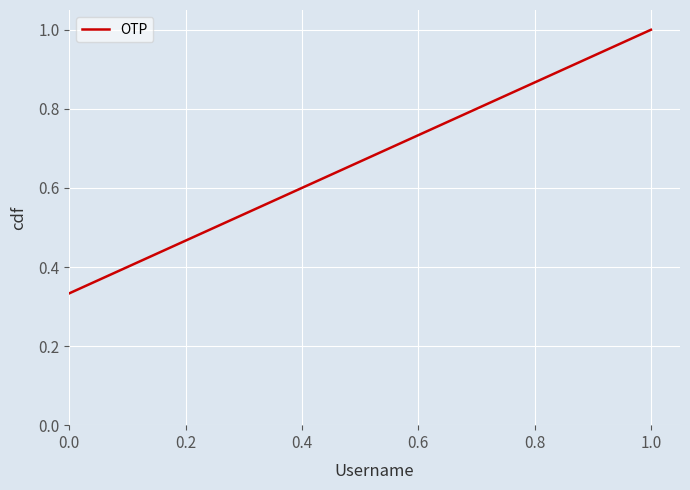

What is the sum of all values?

2.0